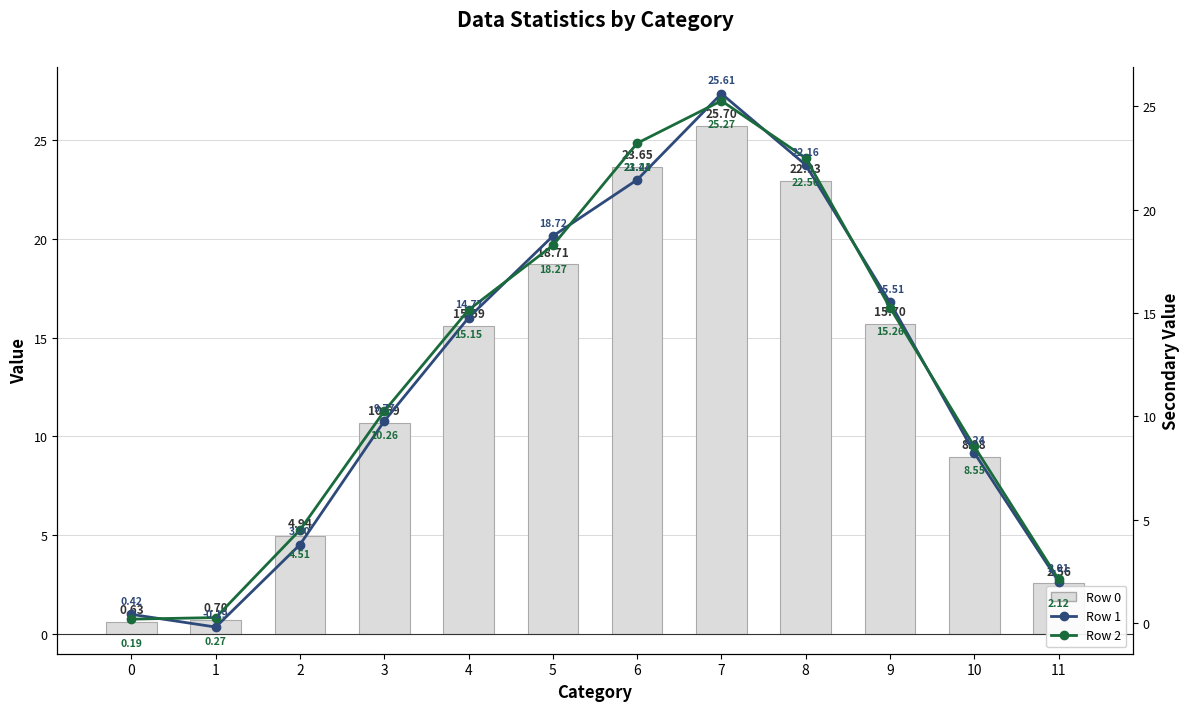

The value of Row 1 at 6 is 11.9. True or false?

False